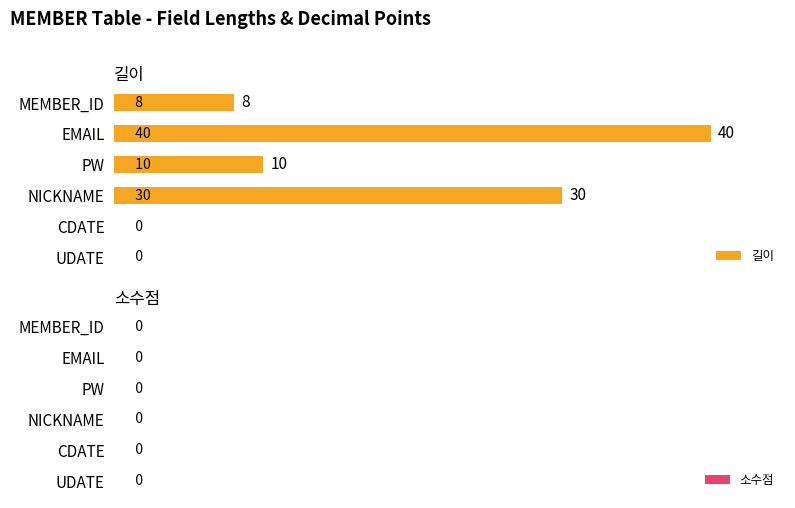

Is it true that the value at EMAIL is 62?

False